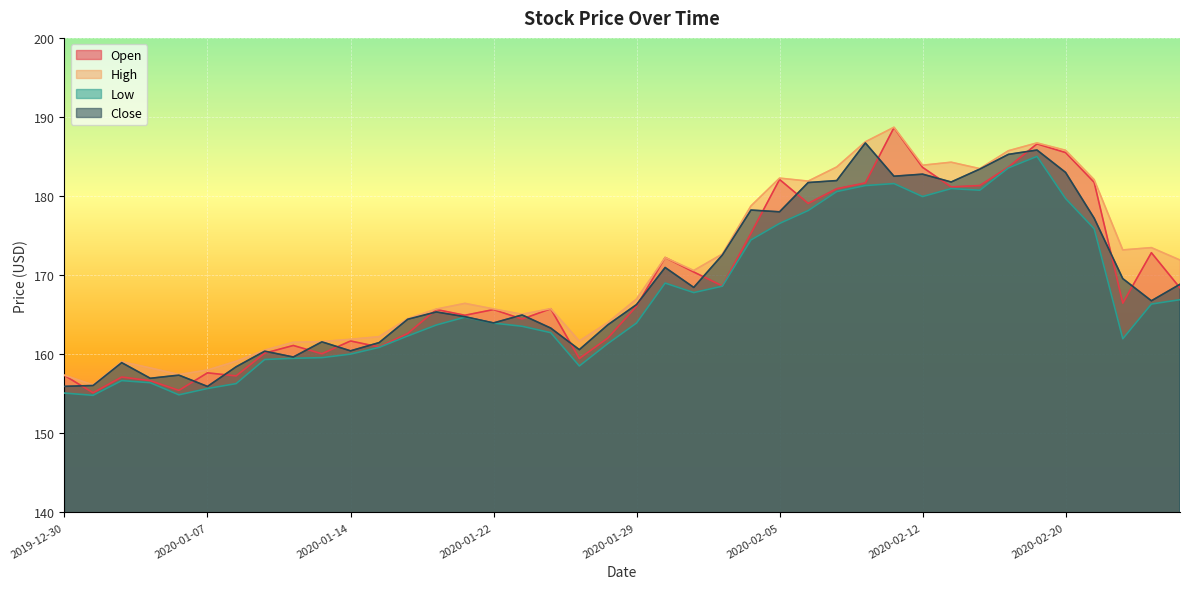

Read the Low value at 2020-01-08.

156.3